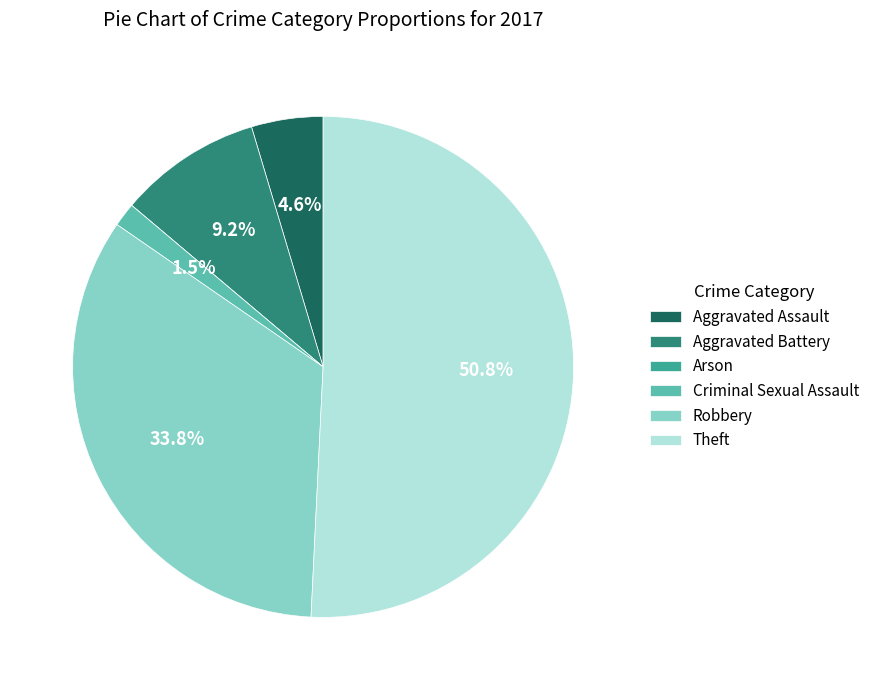

What is the ratio of the value at Aggravated Battery to the value at Aggravated Assault?

2.0